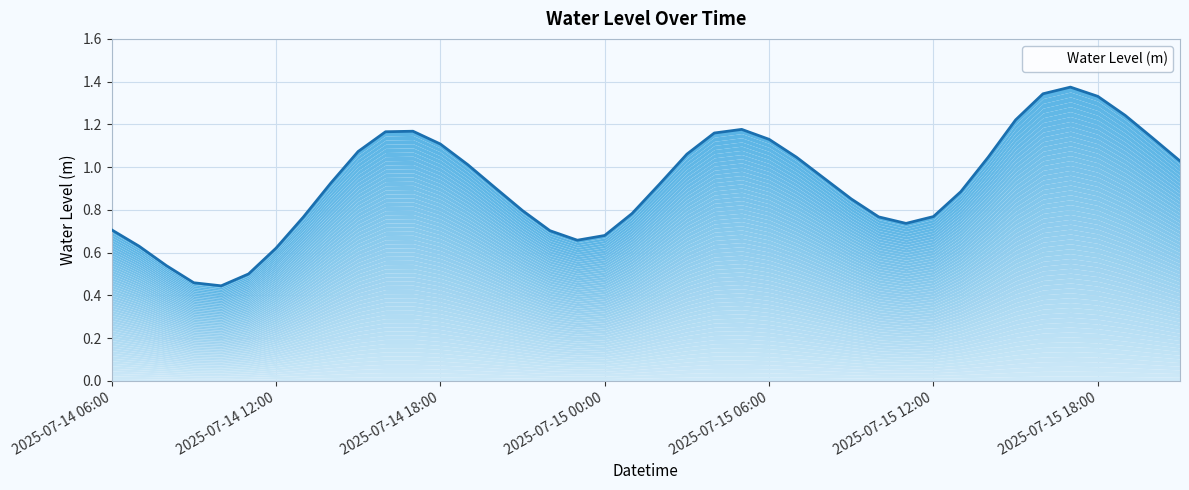

How many lines are shown in the chart?

1